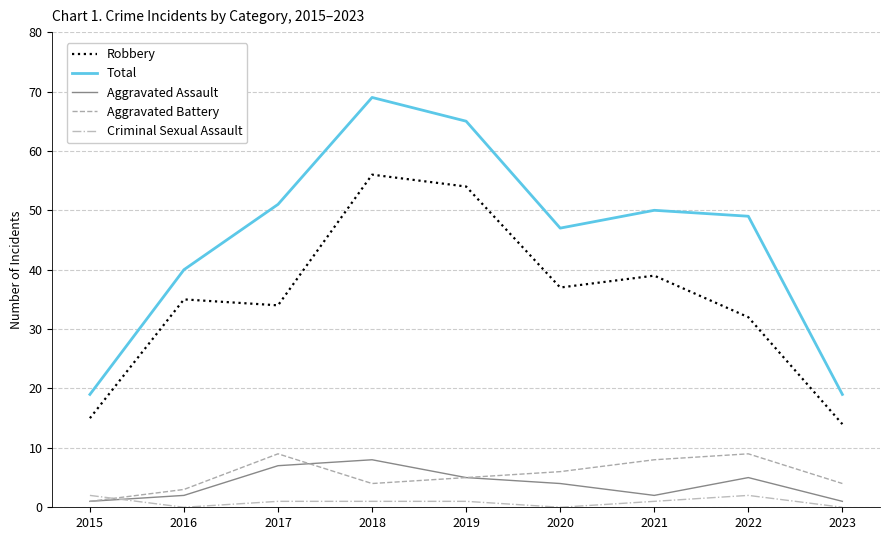

What is the difference between the maximum and minimum values in the Aggravated Assault series?

7